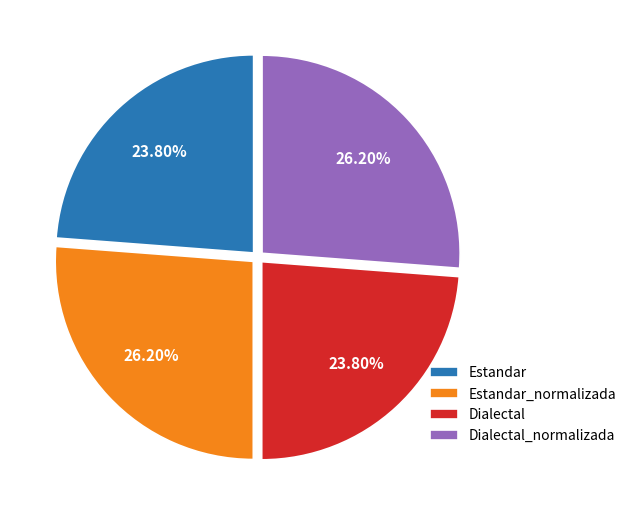

What is the ratio of the value at Estandar_normalizada to the value at Dialectal?

1.1